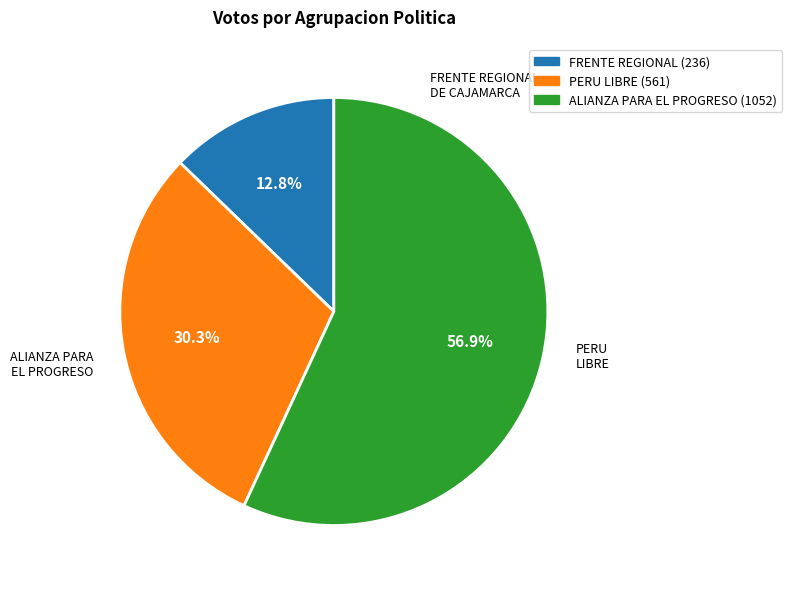

Is there any slice that represents more than half of the pie?

Yes